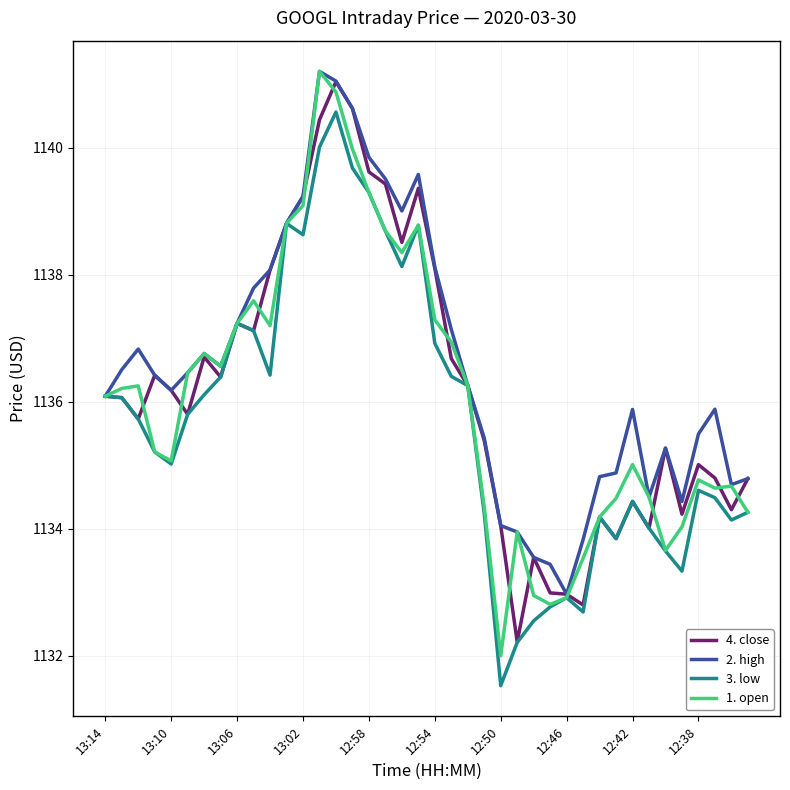

What is the maximum value for 1. open?

1141.2